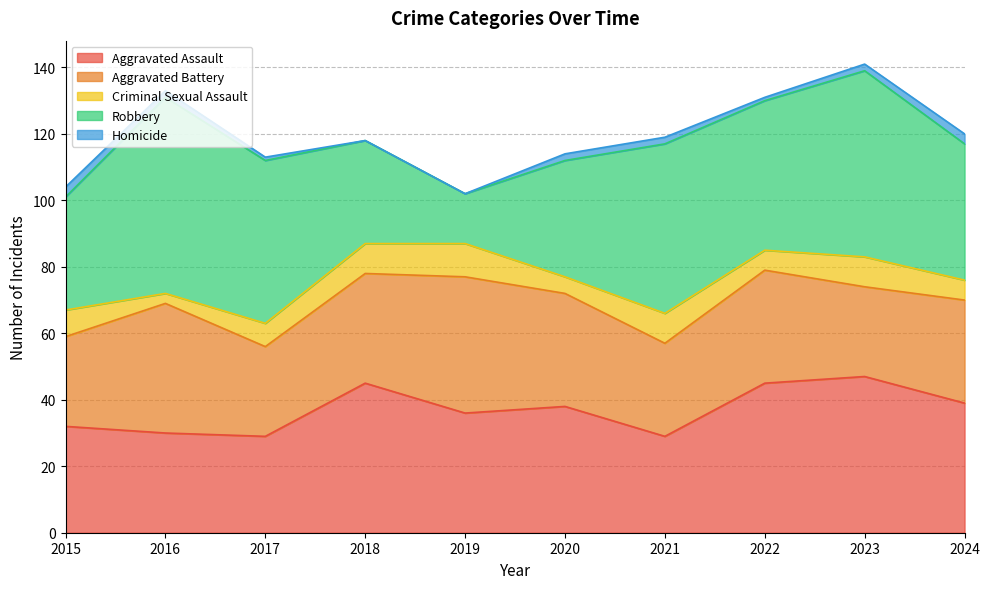

Reading right to left, transcribe all the data shown in this chart.

Aggravated Assault: 2024=39	2023=47	2022=45	2021=29	2020=38	2019=36	2018=45	2017=29	2016=30	2015=32
Aggravated Battery: 2024=31	2023=27	2022=34	2021=28	2020=34	2019=41	2018=33	2017=27	2016=39	2015=27
Criminal Sexual Assault: 2024=6	2023=9	2022=6	2021=9	2020=5	2019=10	2018=9	2017=7	2016=3	2015=8
Robbery: 2024=41	2023=56	2022=45	2021=51	2020=35	2019=15	2018=31	2017=49	2016=59	2015=34
Homicide: 2024=3	2023=2	2022=1	2021=2	2020=2	2019=0	2018=0	2017=1	2016=2	2015=3